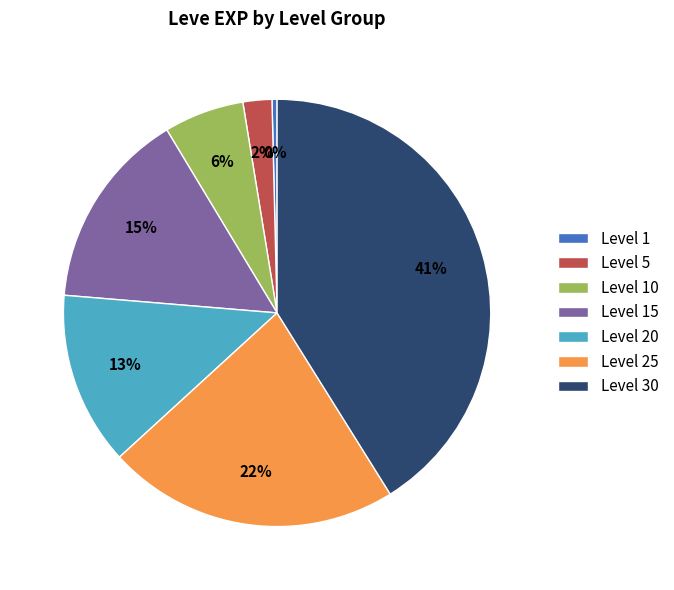

To the nearest percent, what is the average slice percentage?

14%